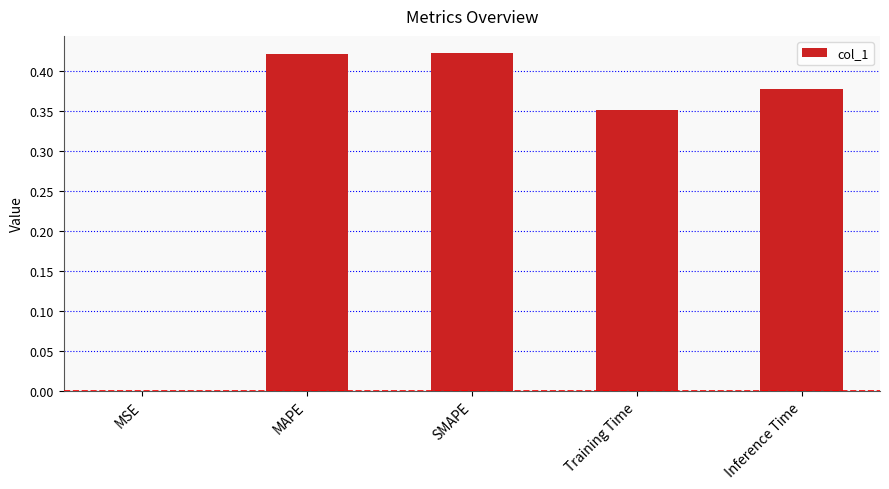

The chart shows a value of 0.2 at Training Time. True or false?

False